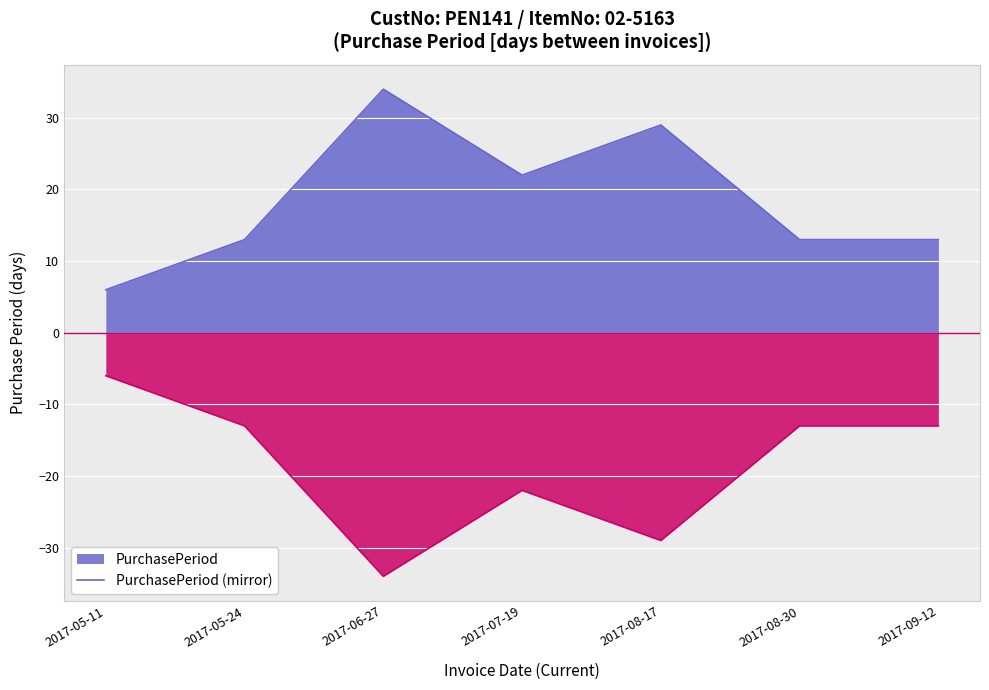

What is the sum of all PurchasePeriod values?

130